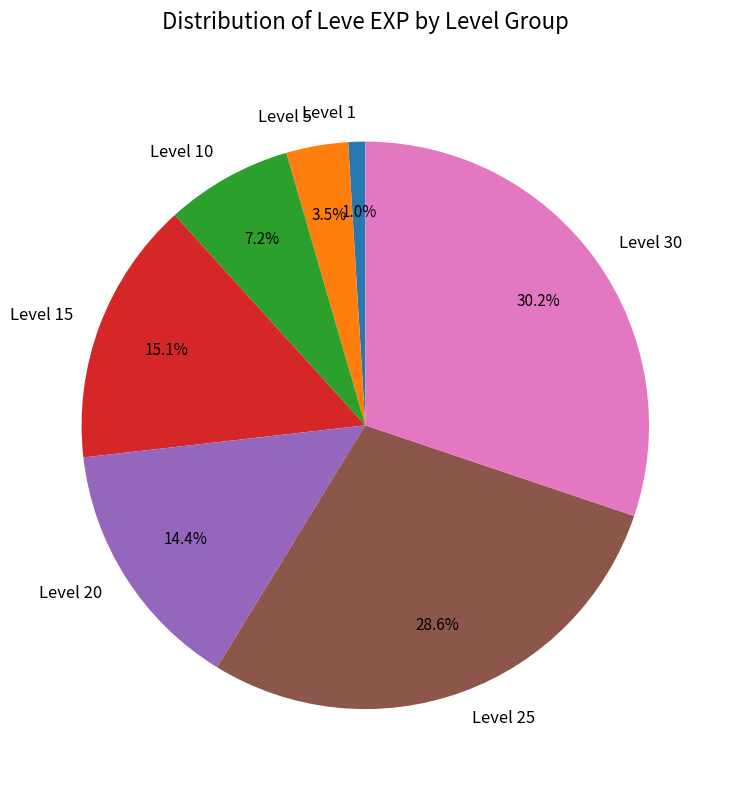

Rank the categories by value from lowest to highest.

Level 1, Level 5, Level 10, Level 20, Level 15, Level 25, Level 30